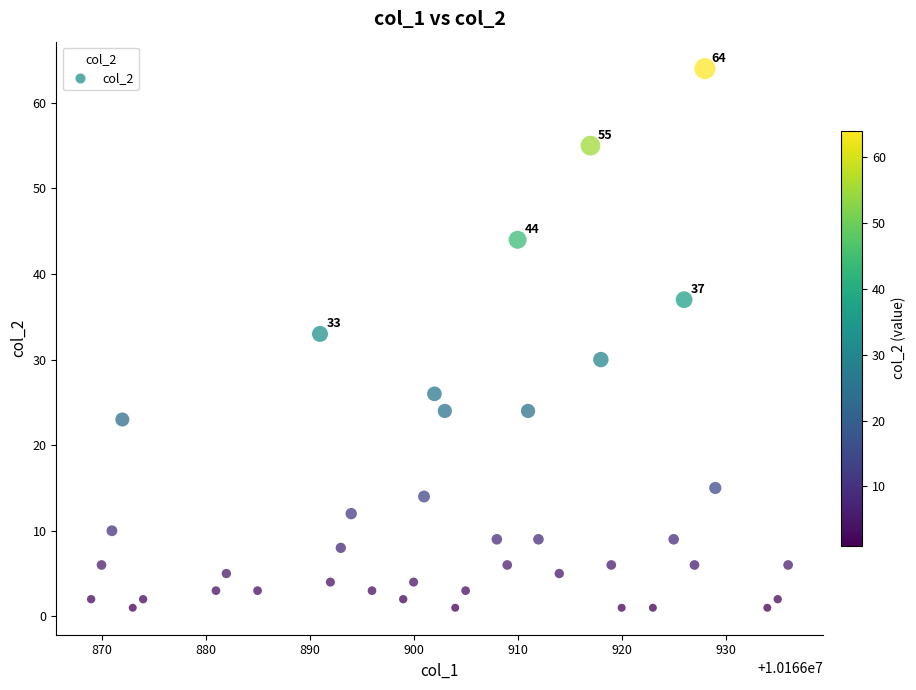

What is the range of X values (max minus min)?

67